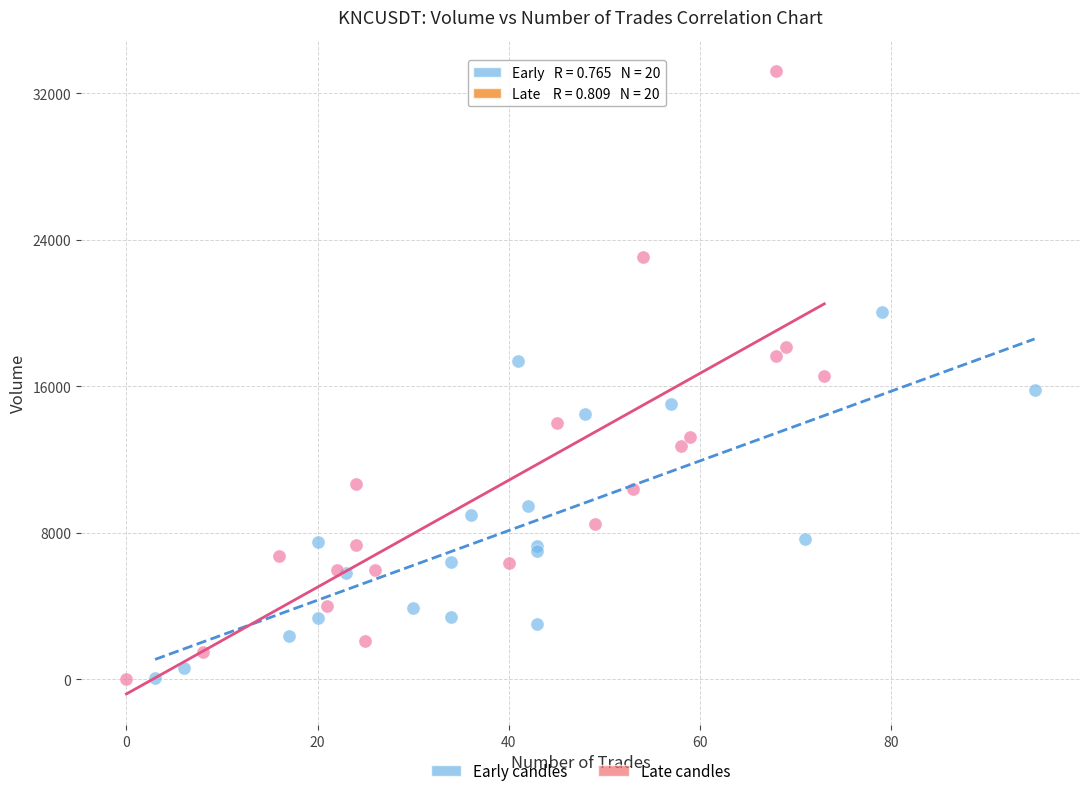

Which series reaches the maximum Y coordinate?

Late candles